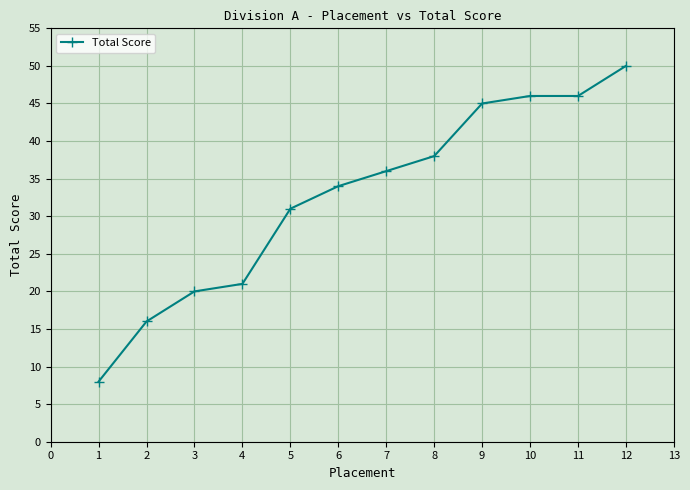

Count the number of categories in the chart.

12